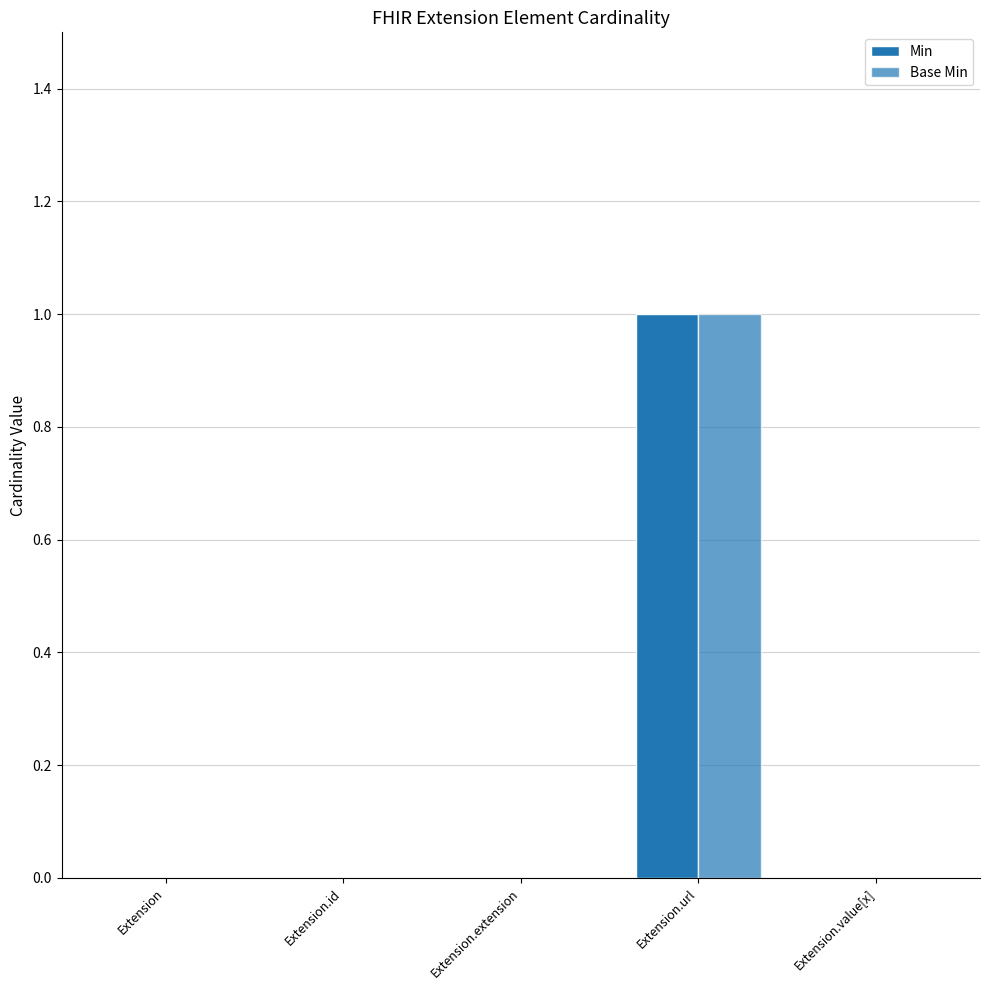

At Extension.value[x], list the series in order from largest to smallest.

Min, Base Min